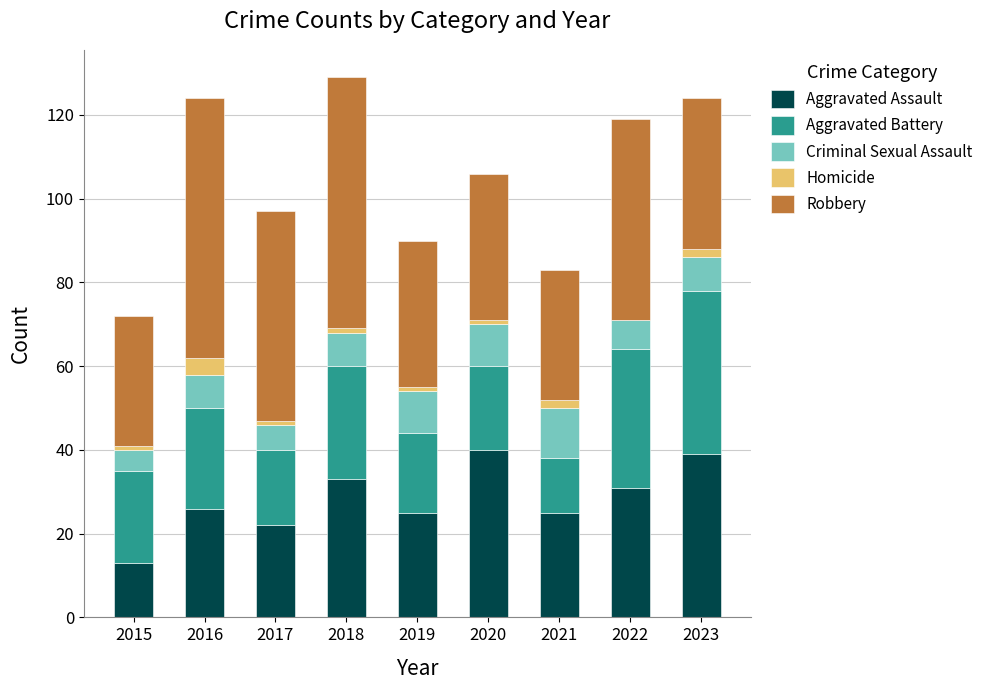

What is the total value across all series at 2022?

119